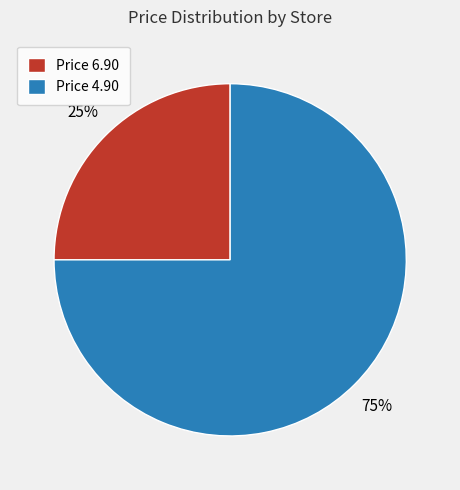

Does any single category account for the majority?

Yes